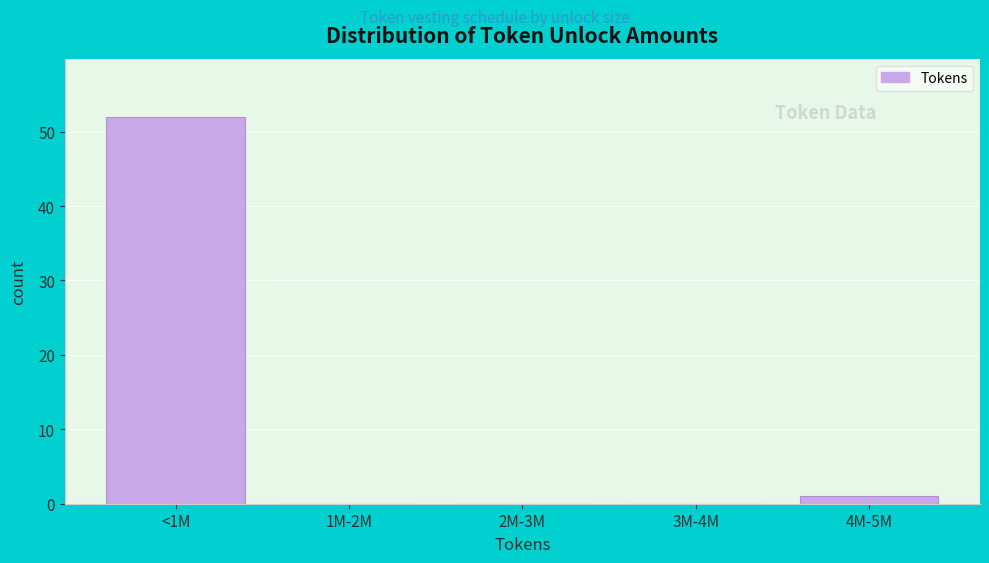

Reading right to left, list all the values displayed in this chart.

4M-5M=1	3M-4M=0	2M-3M=0	1M-2M=0	<1M=52